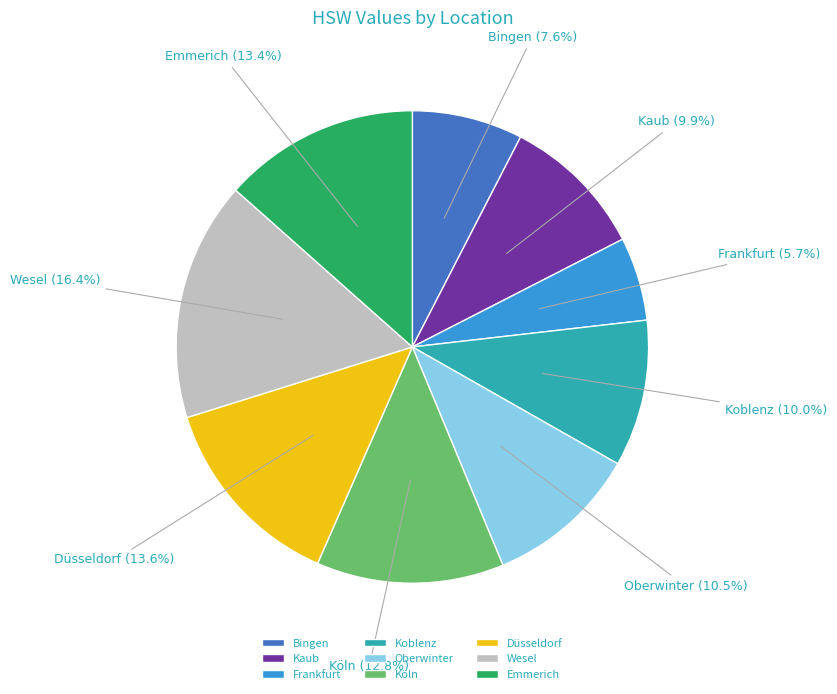

To the nearest percent, what is the difference between the largest and smallest slice percentages?

11%